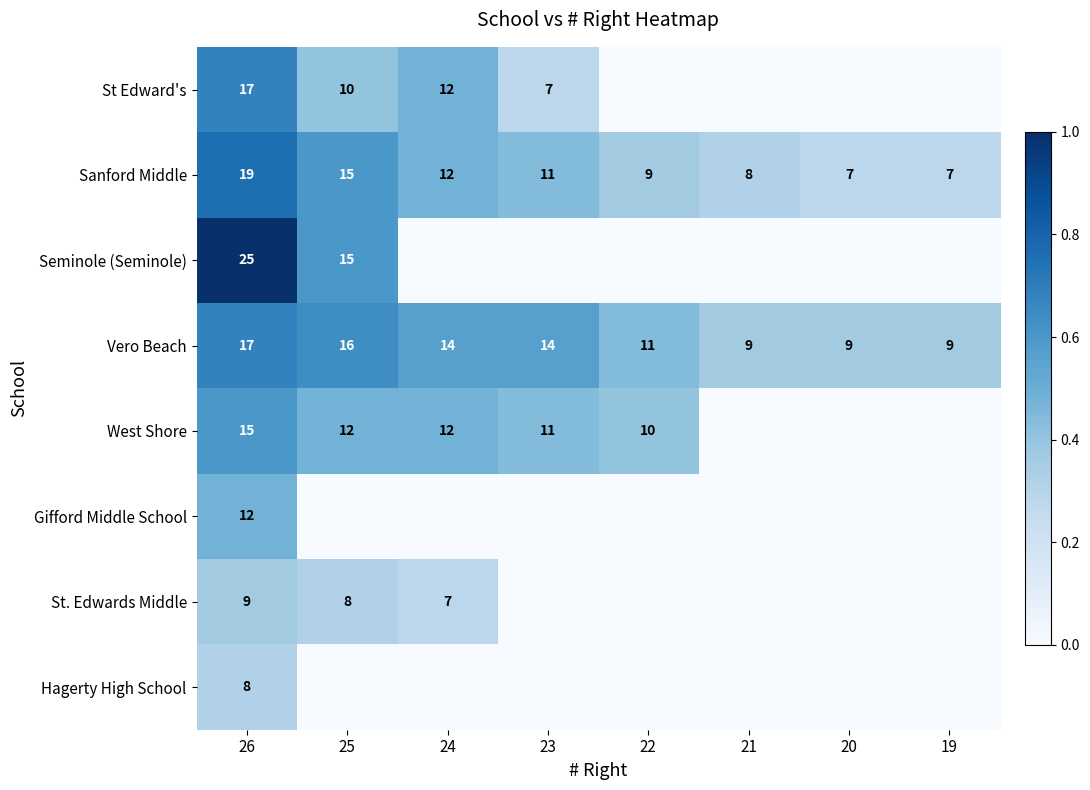

At how many categories does at least one series exceed 0?

8